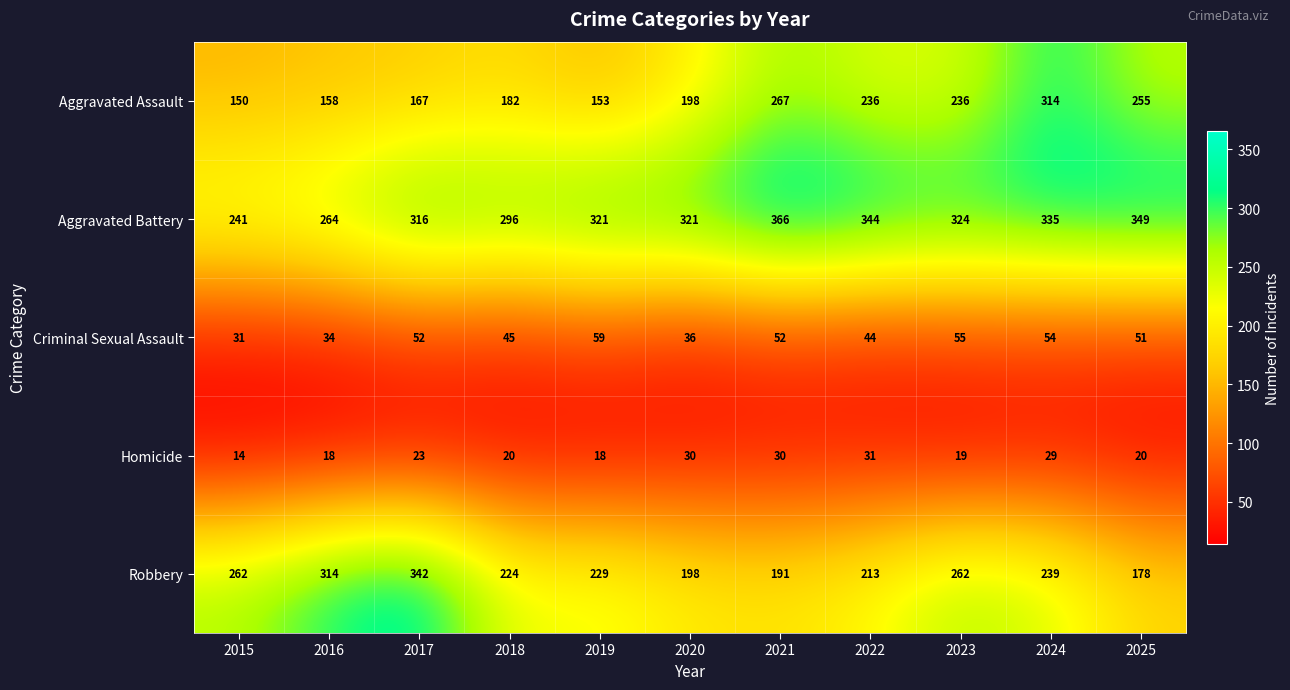

What is the spread (max minus min) of values at 2017?

319